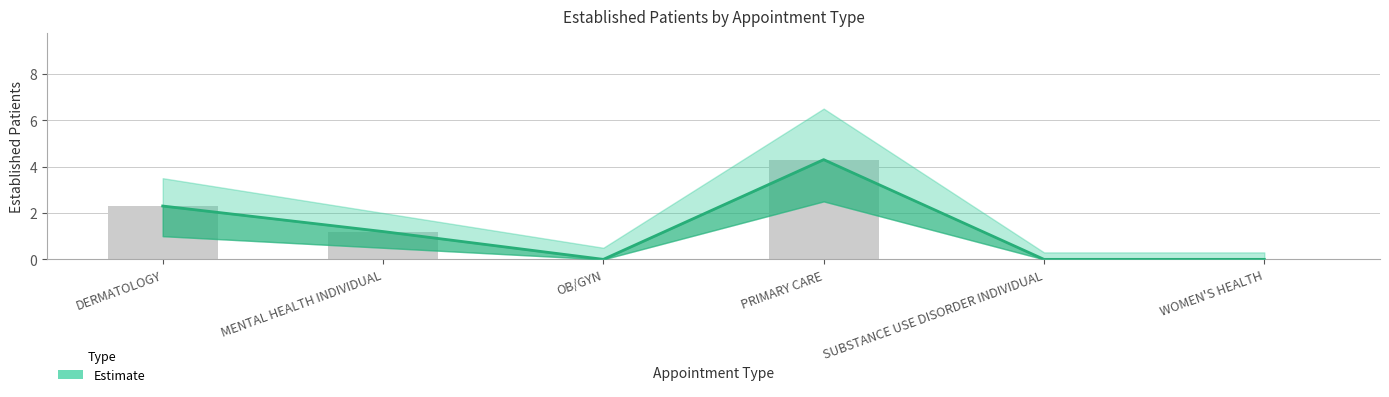

What is the maximum value shown in the chart?

4.3